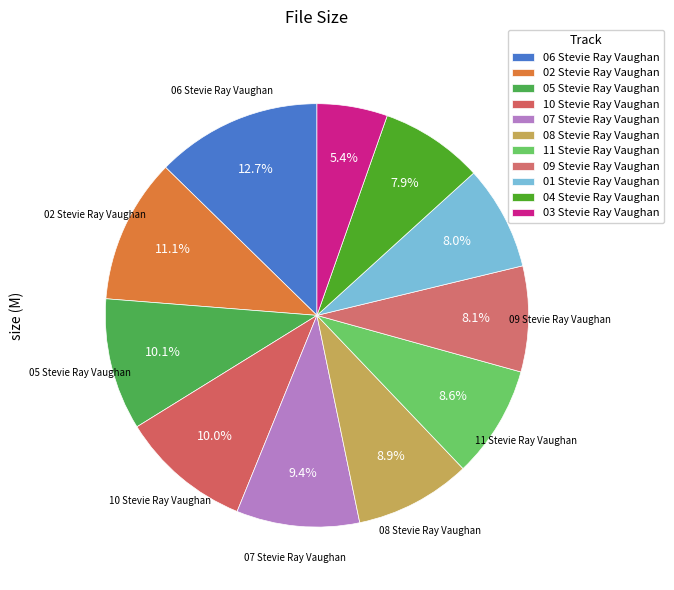

Count the number of slices in the pie.

11